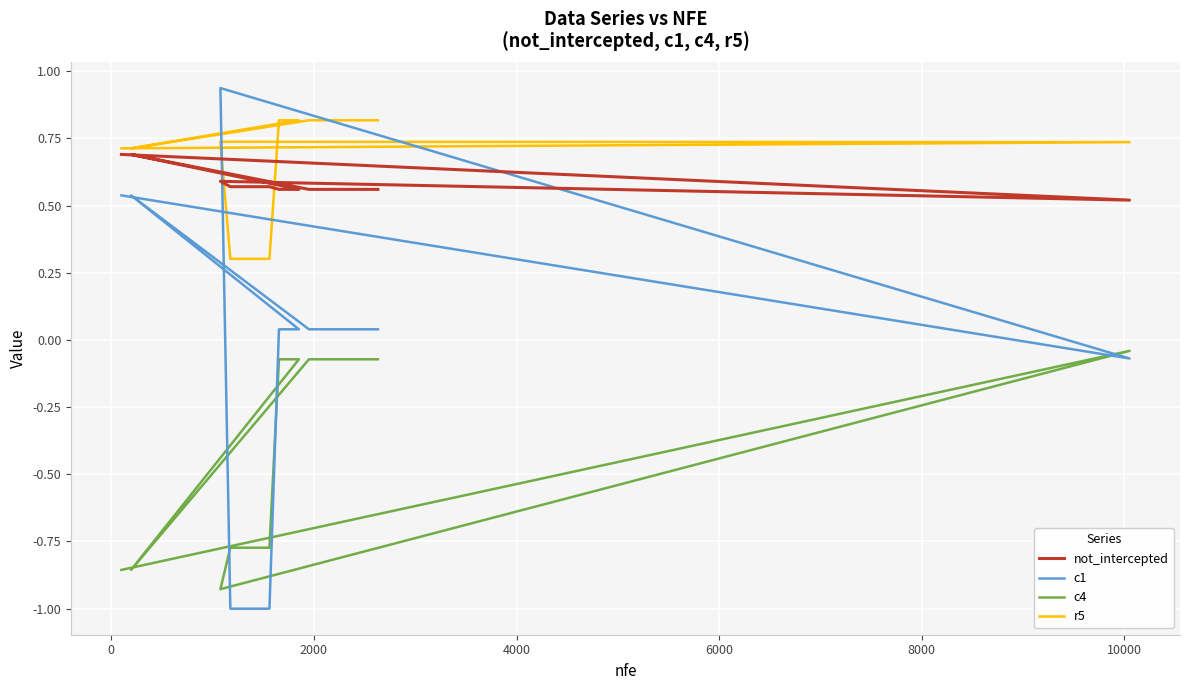

True or false: c4 and r5 intersect in this chart.

False